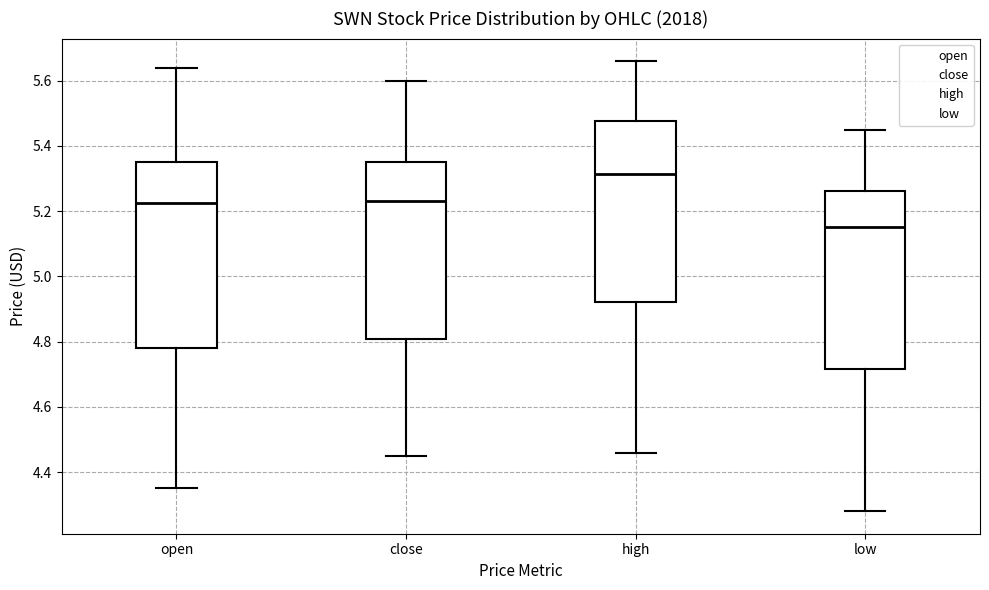

Which box's median line is the lowest?

low